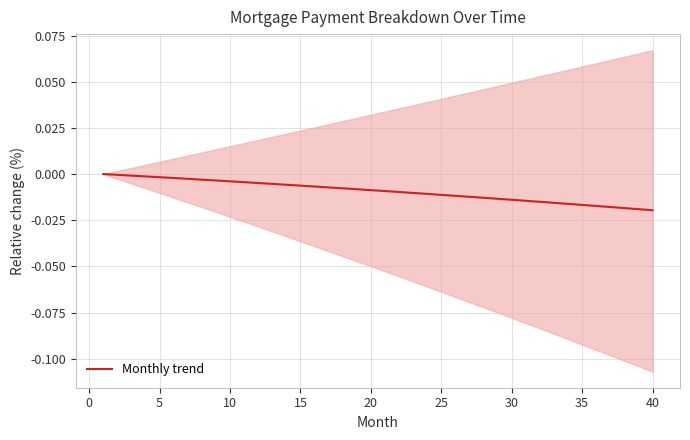

True or false: the data has more than 0 interior local peaks.

False